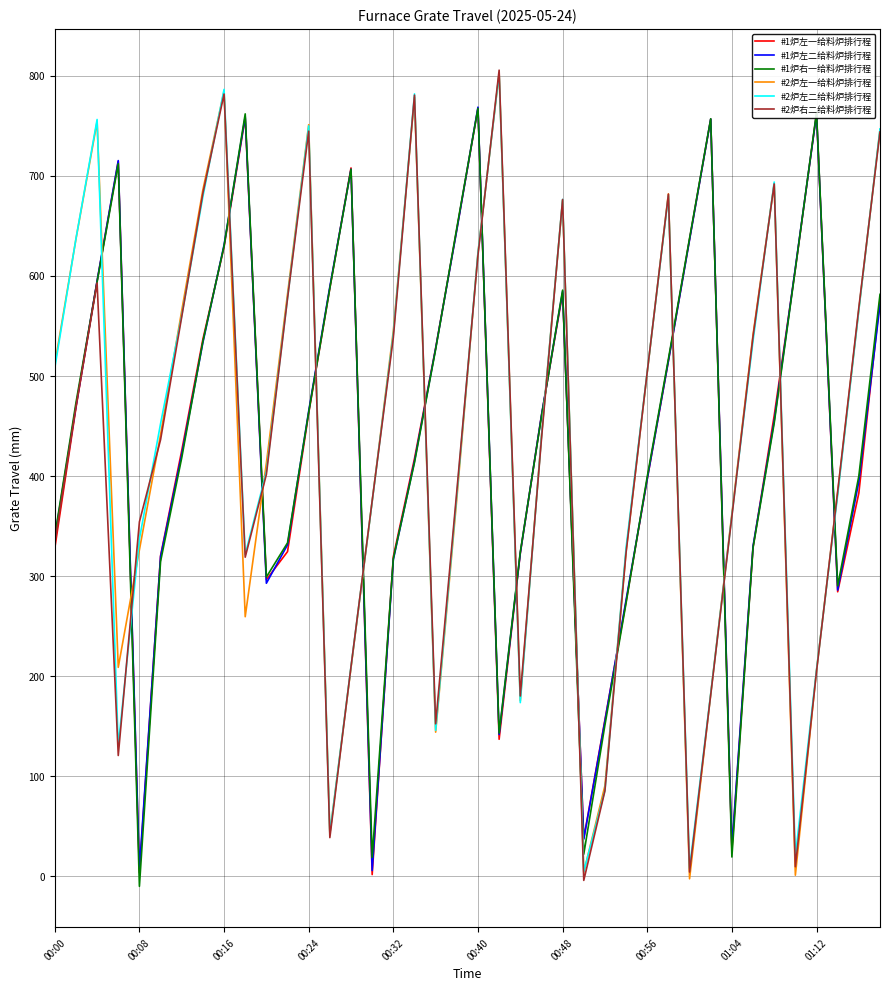

What is the greatest value displayed?

805.5